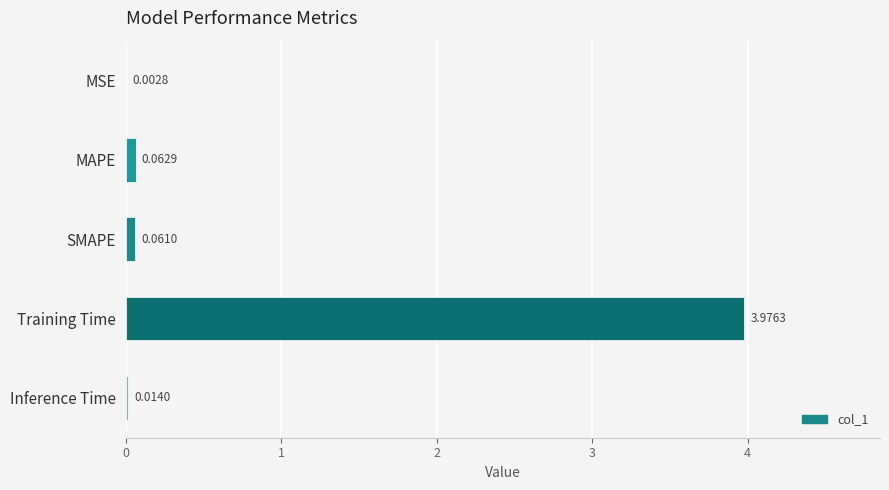

What is the sum of all values?

4.1